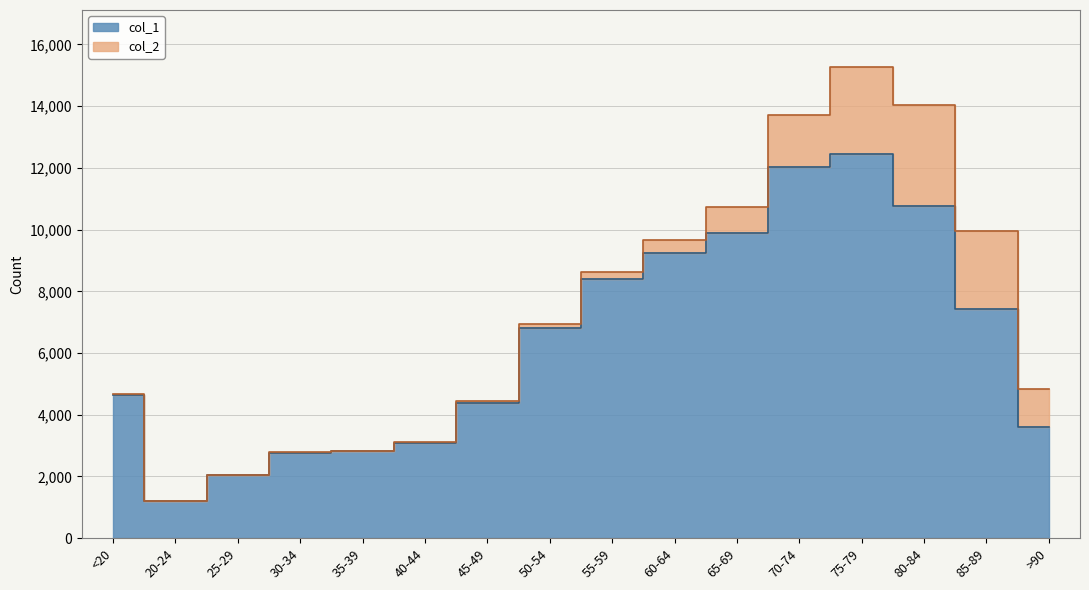

Approximately how many times larger is the value at 40-44 compared to 55-59?

0.4